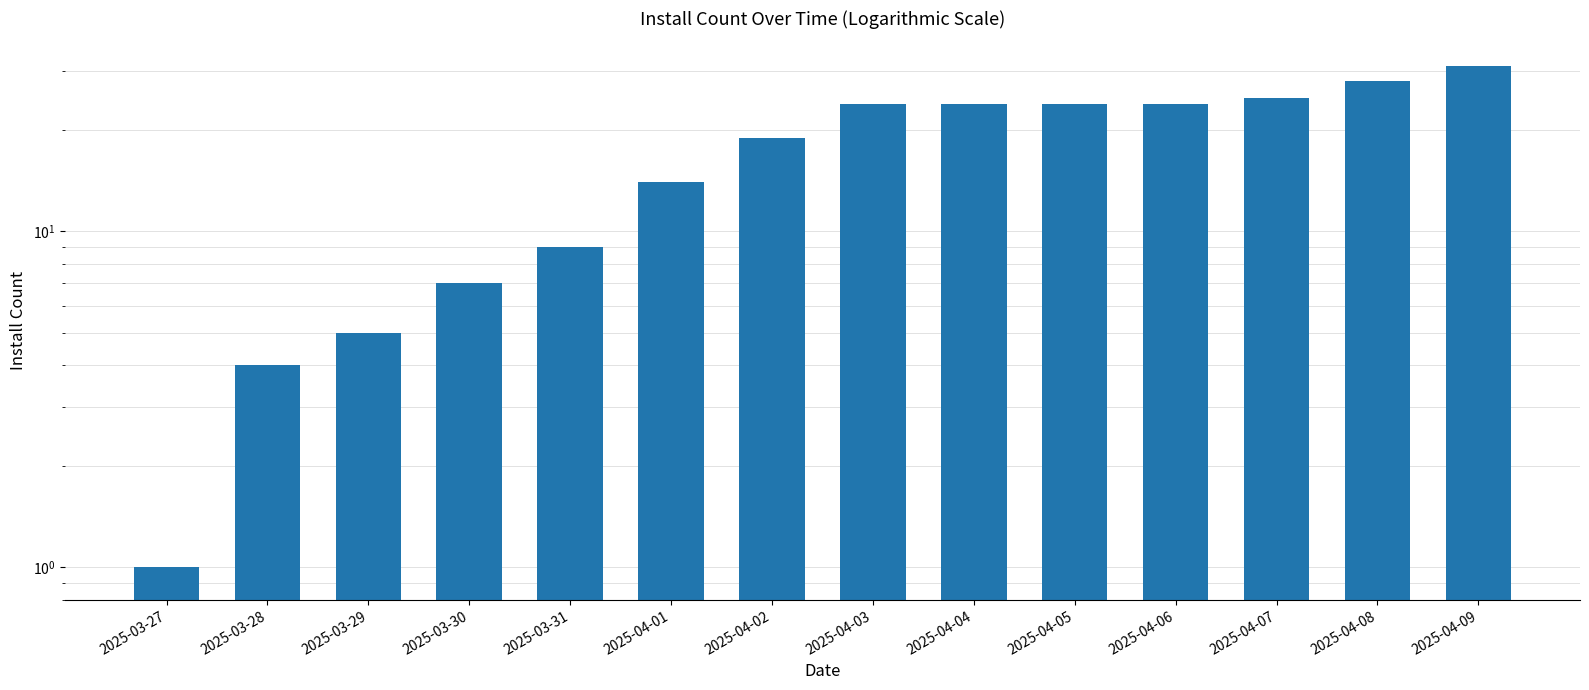

What is the minimum value shown in the chart?

1